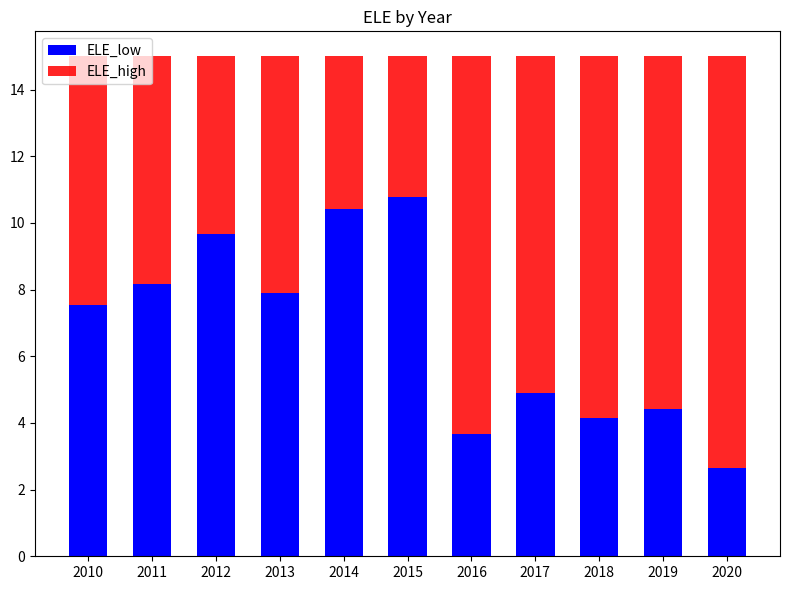

What is the minimum value for ELE_low?

2.6